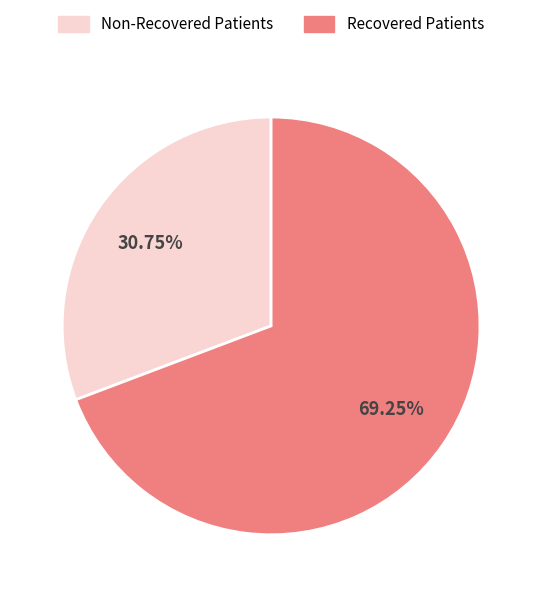

Between Non-Recovered Patients and Recovered Patients, which is larger?

Recovered Patients